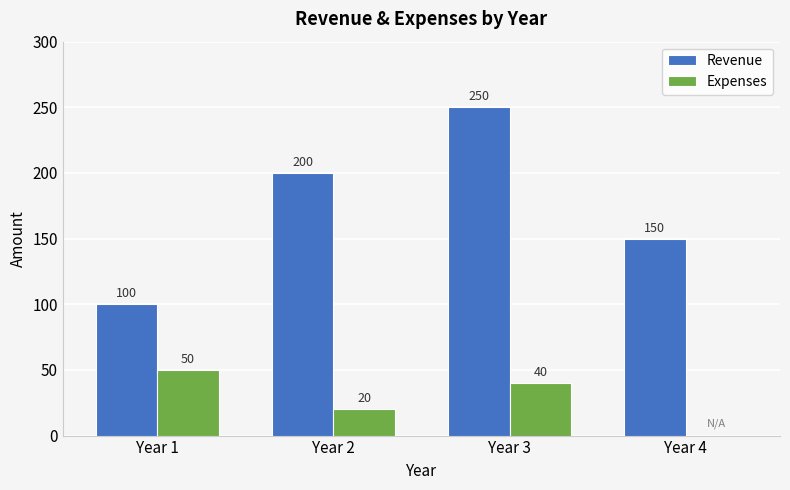

What is the sum of the Revenue values at Year 4 and Year 3?

400